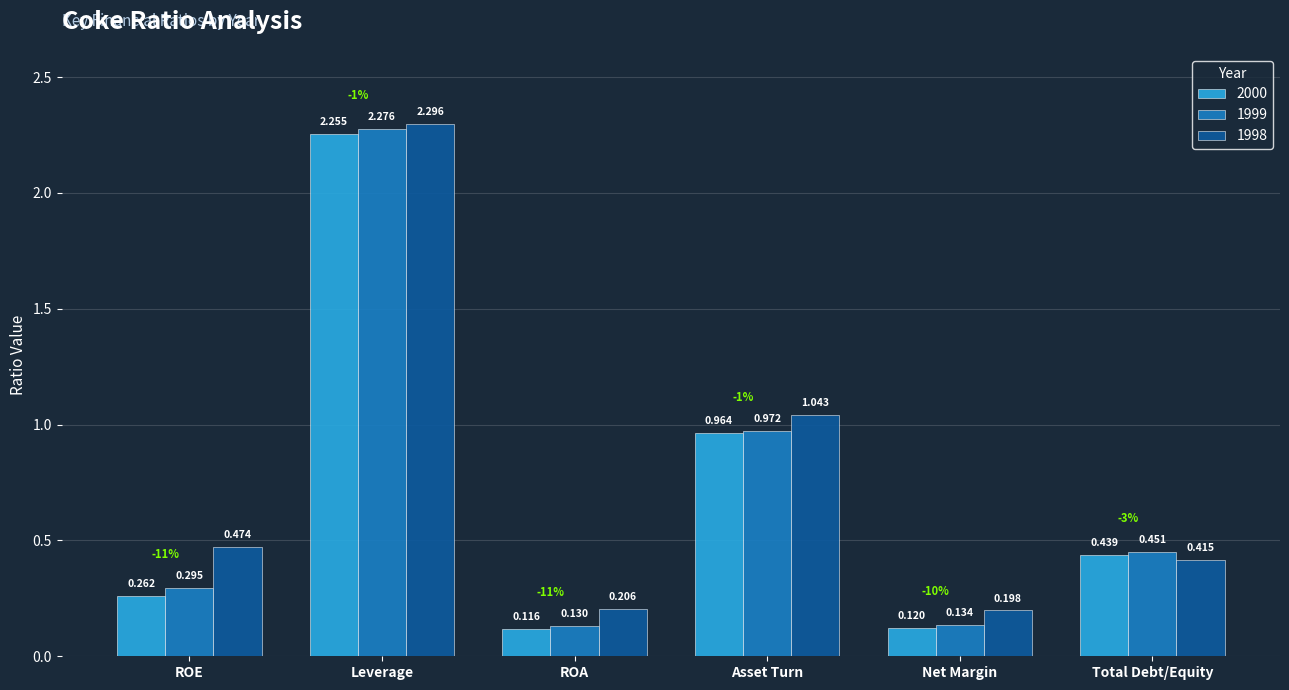

Which category has the highest value across all series?

Leverage